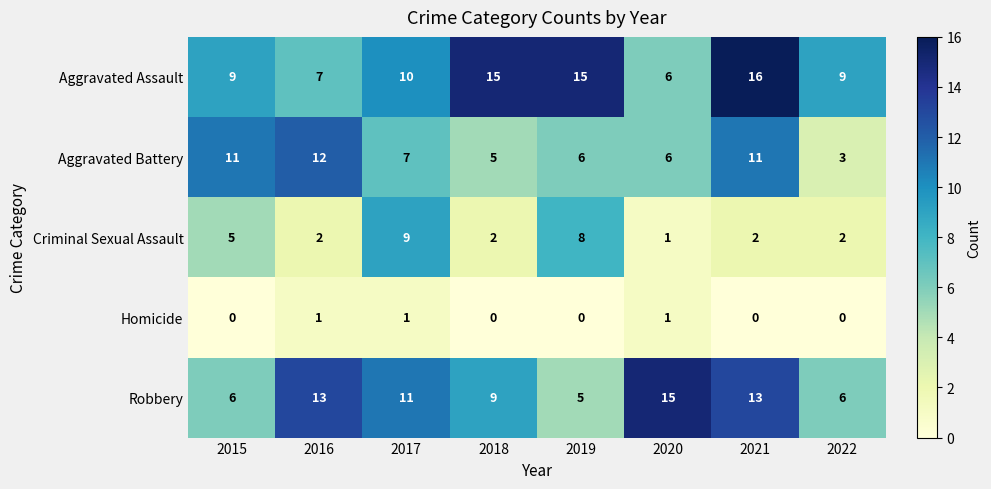

How many distinct data groups are displayed?

5